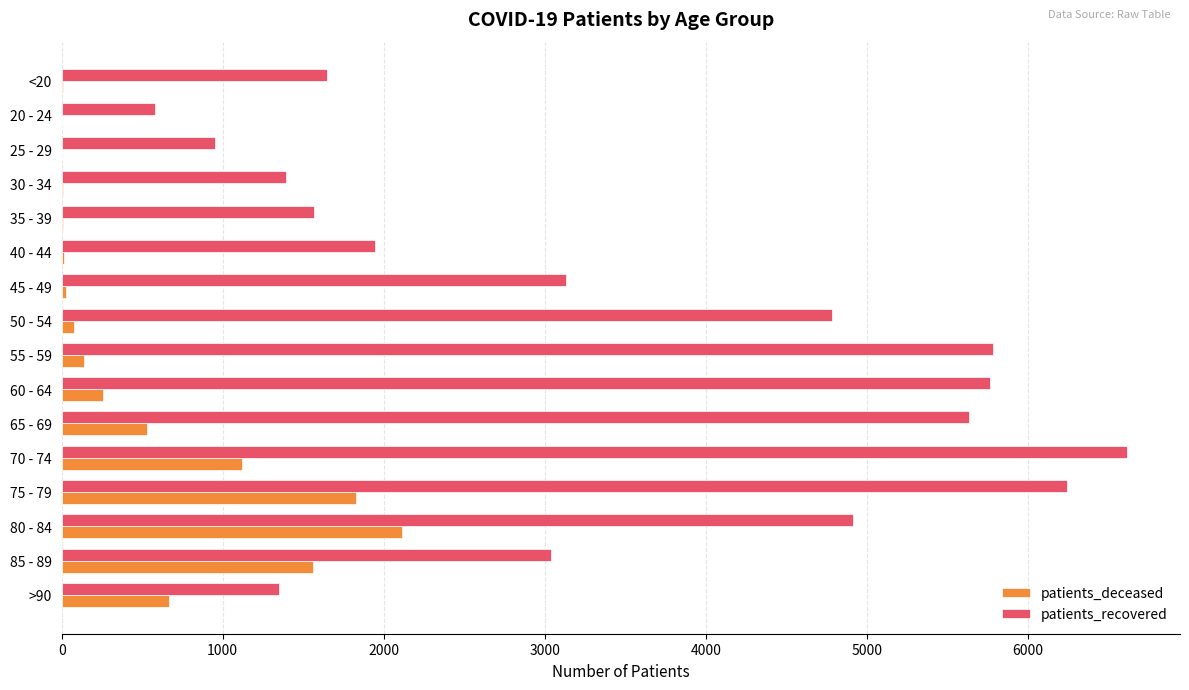

The value of patients_recovered at 45 - 49 is 1834. True or false?

False